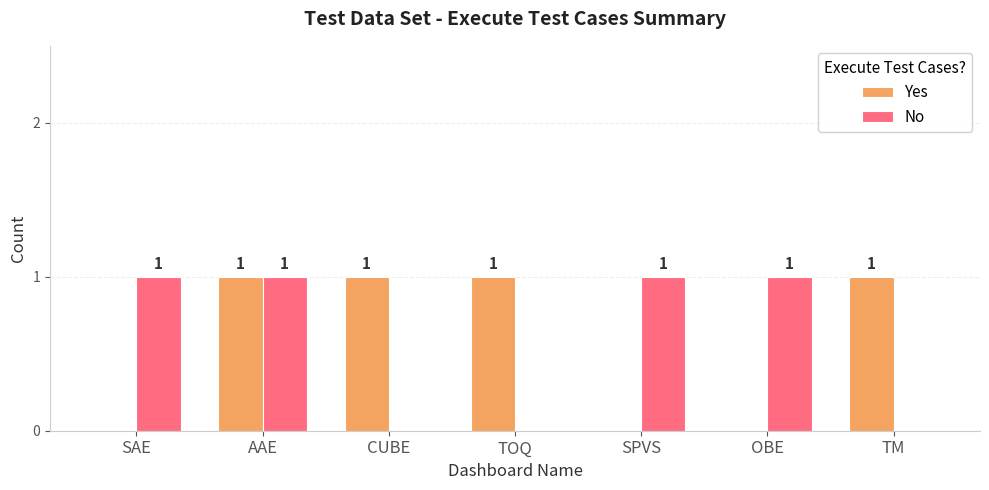

What is the sum of all No values?

4